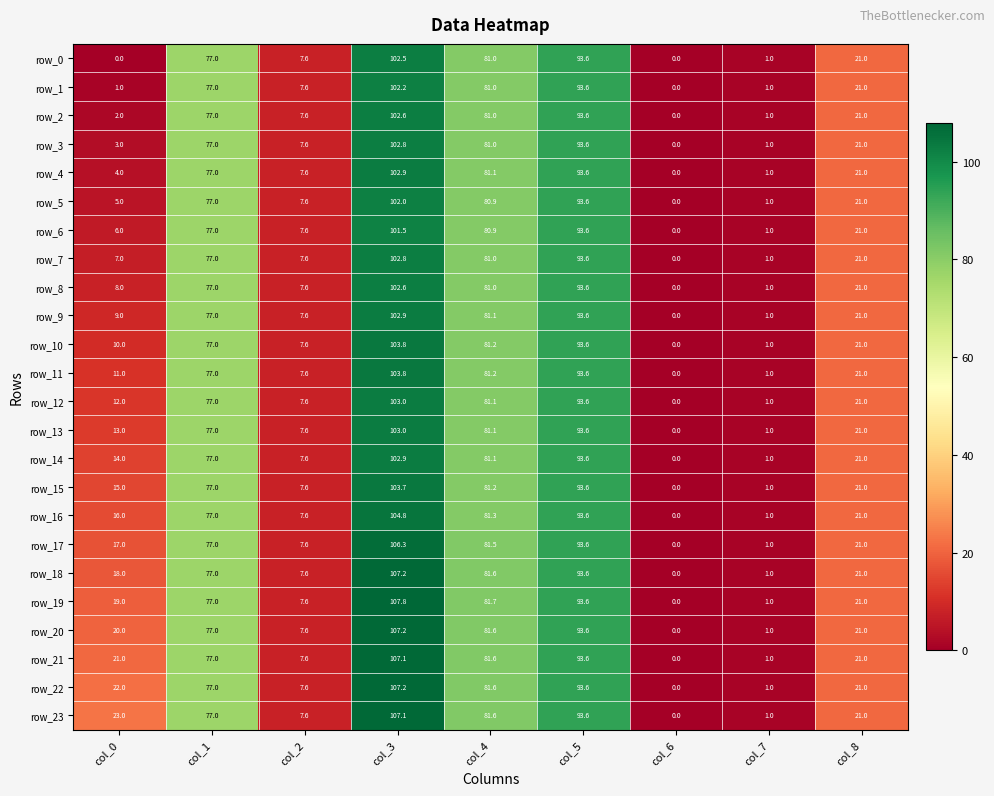

What is the difference between the highest and lowest values at col_0?

23.0